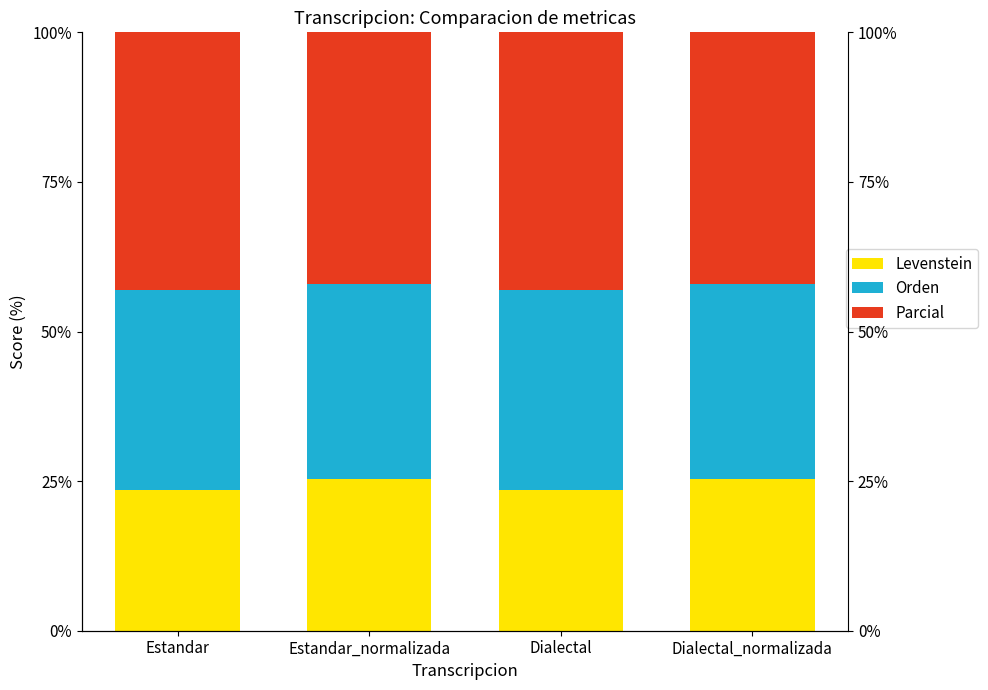

Which series has the largest total across all categories?

Parcial